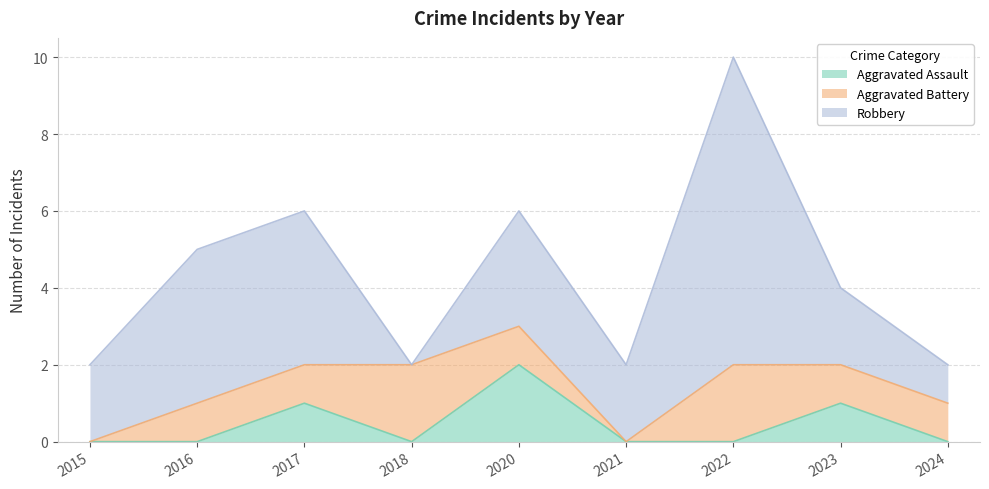

At which label does Robbery first exceed 2?

2016